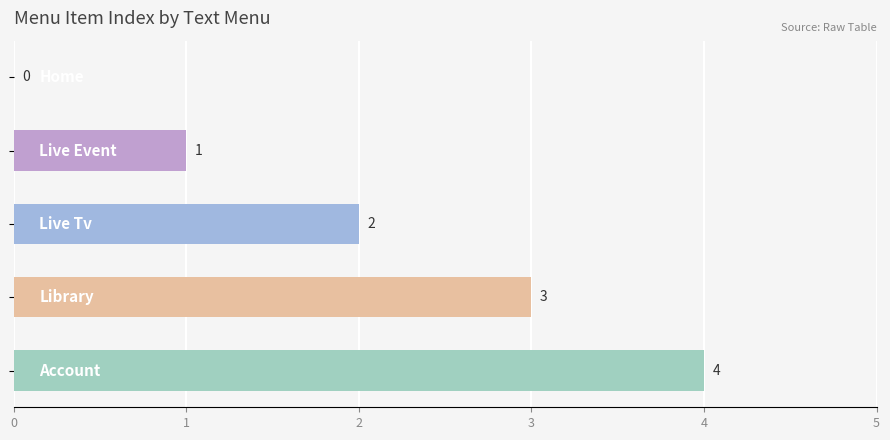

How many series are shown in this chart?

1